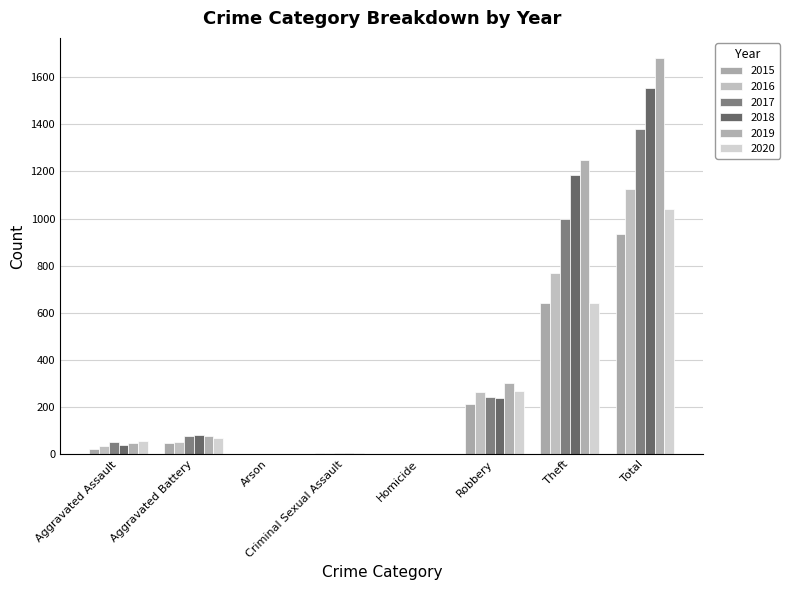

How many groups of bars are there?

8